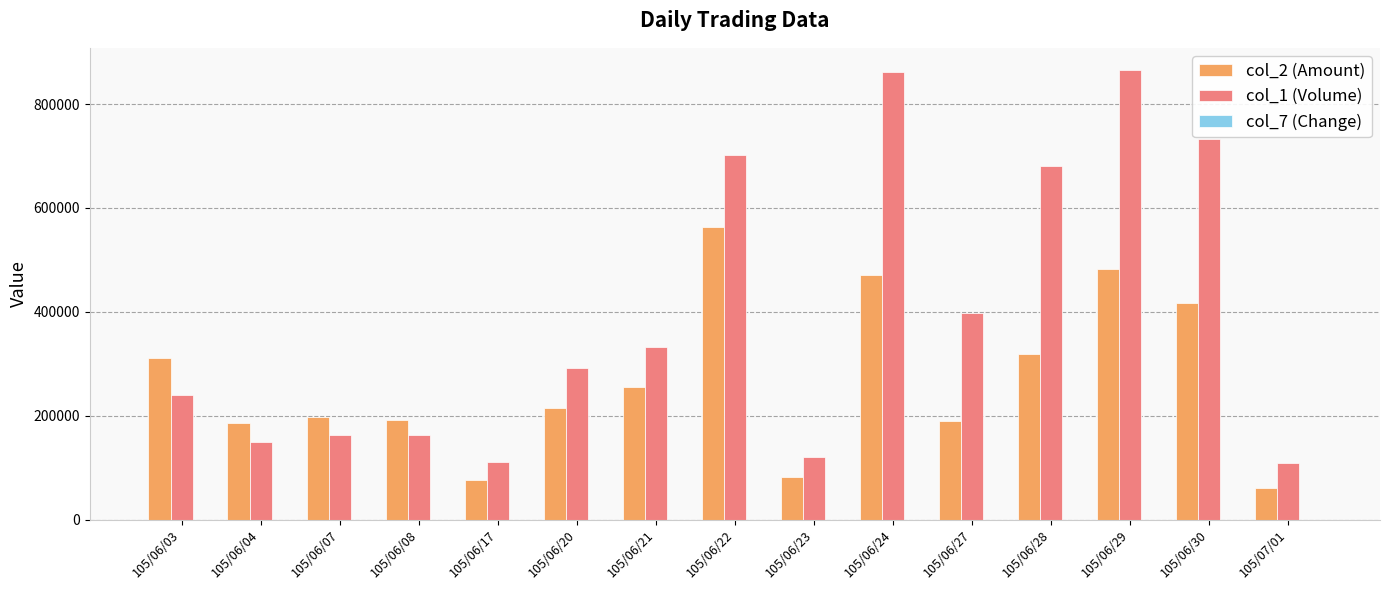

Reading right to left, list all the values displayed in this chart.

col_2 (Amount): 61560	417160	482560	319480	189500	471120	82200	563280	256000	214220	77000	192580	198260	186250	311330
col_1 (Volume): 108000	733000	865000	681000	397000	861000	120000	702000	332000	292000	110000	162000	162000	149000	240000
col_7 (Change): 2	21	22	18	6	16	3	18	11	11	2	10	4	2	7